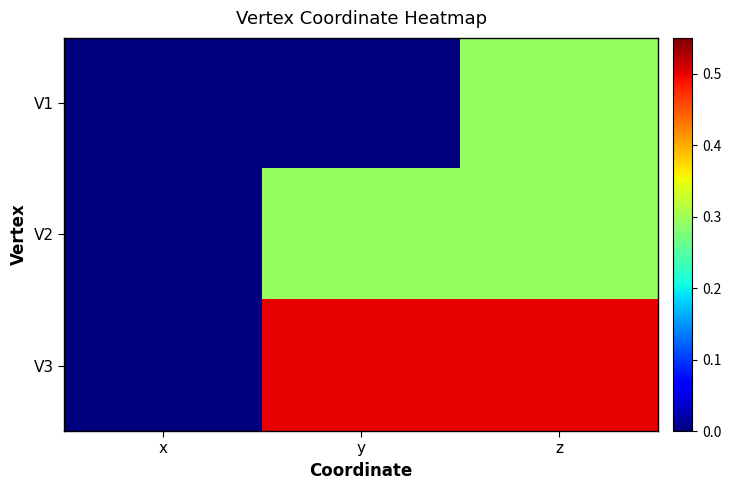

What is the difference between the highest and lowest values at z?

0.2